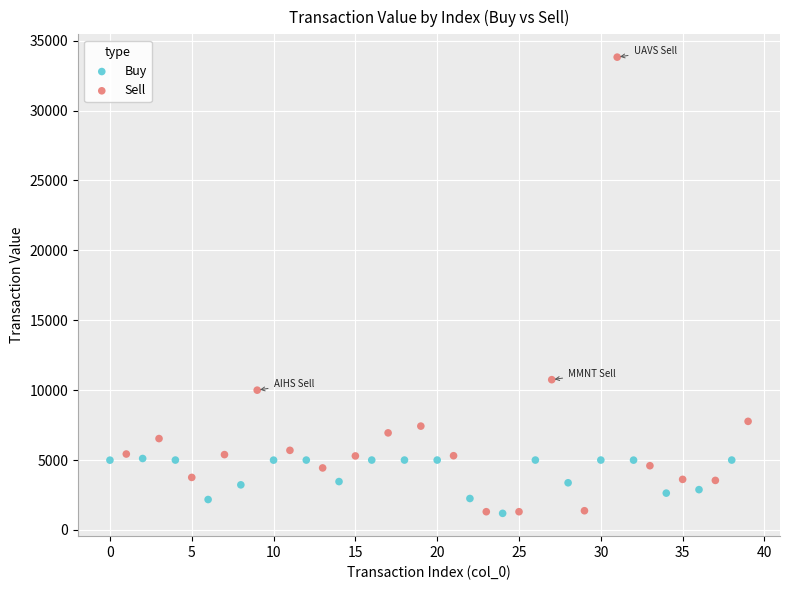

Which series has the widest spread of Y values?

Sell